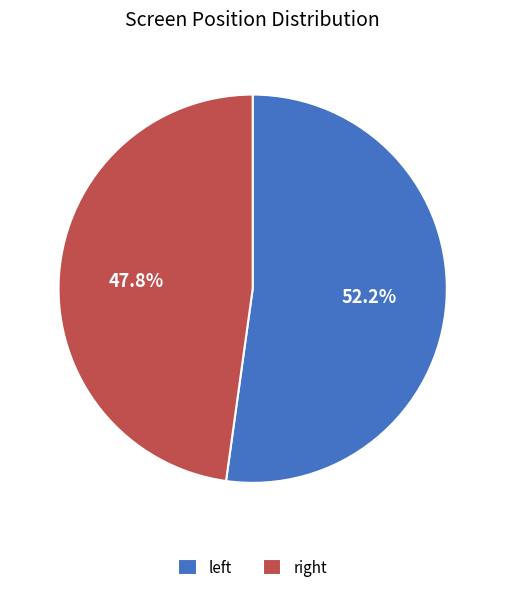

To the nearest percent, what is the difference between the largest and smallest slice percentages?

4%